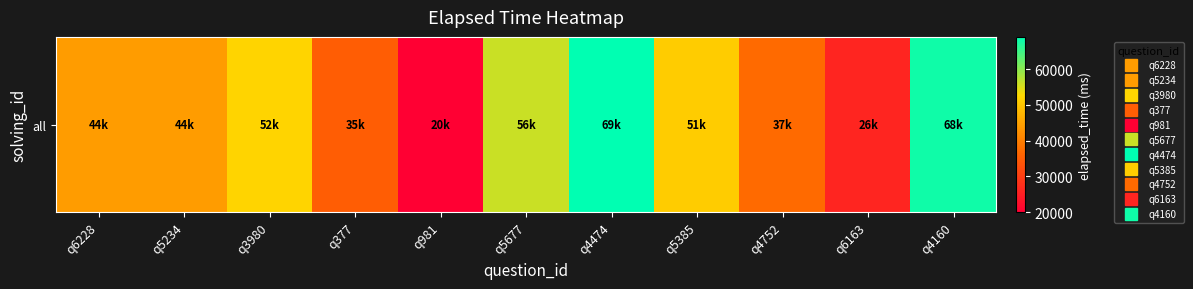

What is the ratio of the value at q6163 to the value at q4474?

0.4